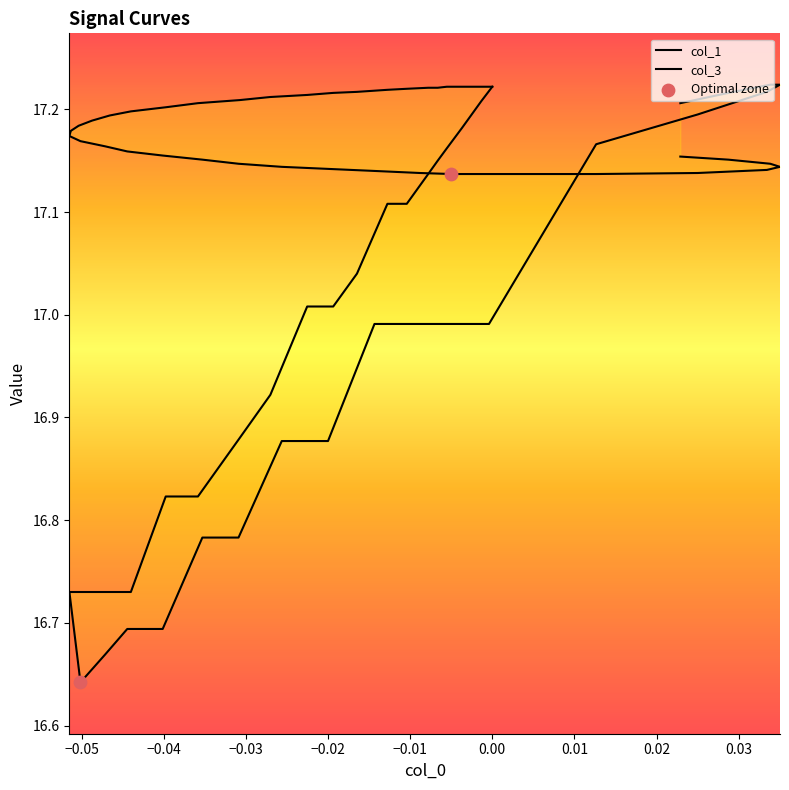

Which series reaches the maximum Y coordinate?

col_3